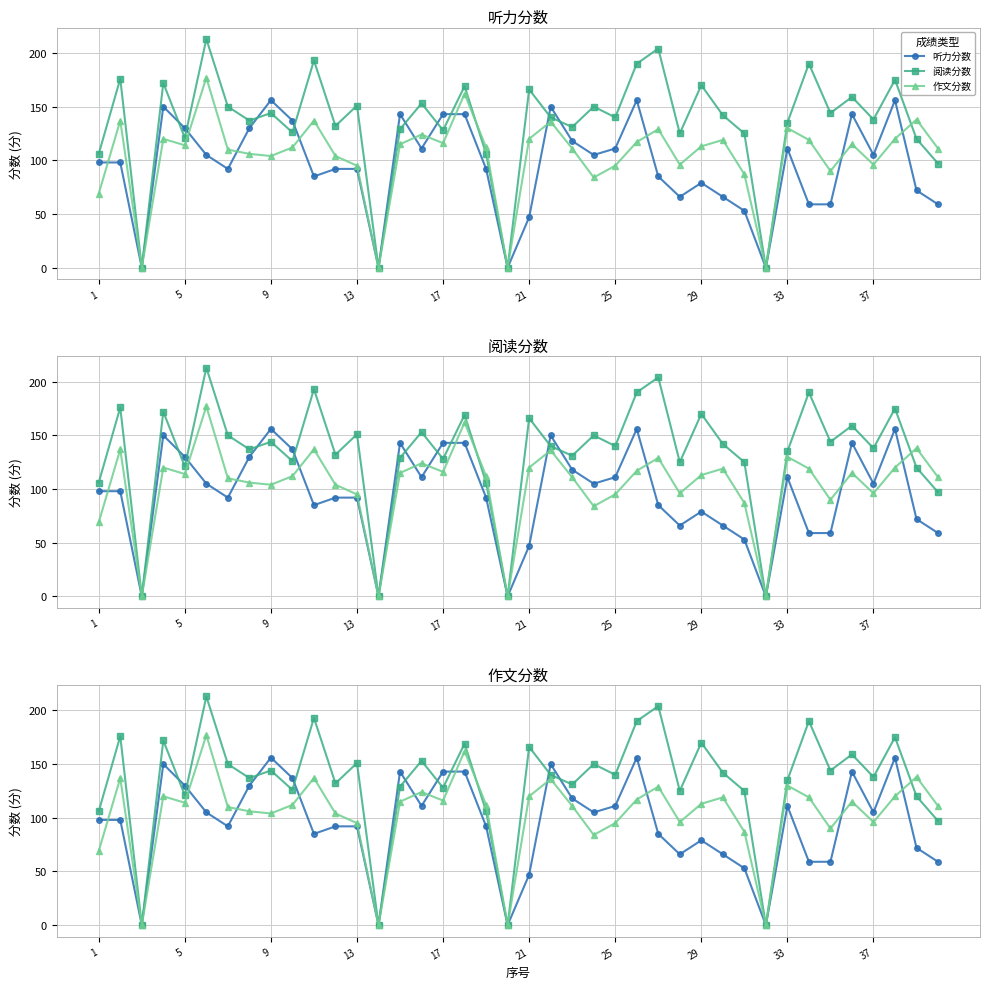

Rank the series at 13 from lowest to highest value.

作文分数, 听力分数, 阅读分数